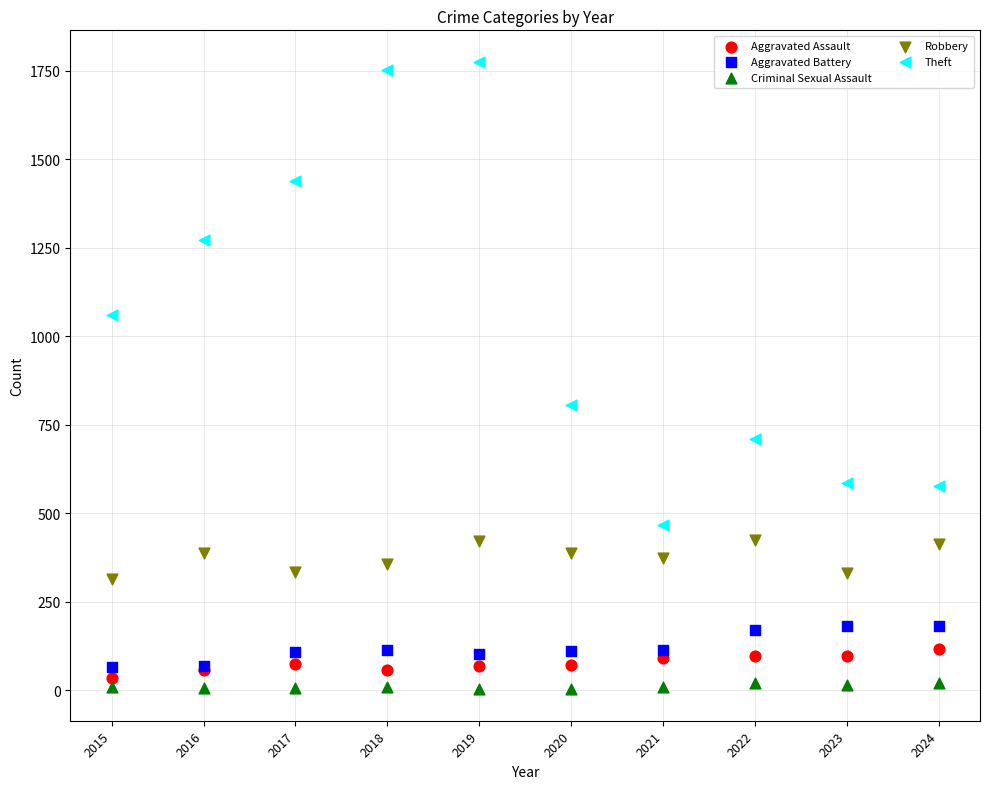

Which series has the largest Y range (max minus min)?

Theft